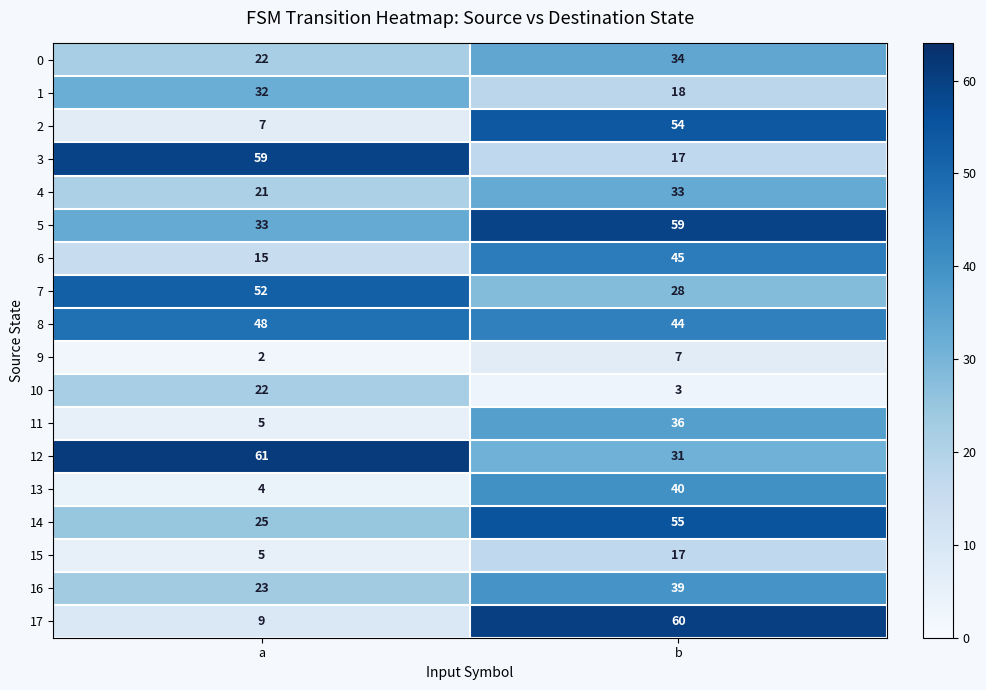

What is the smallest value displayed?

2